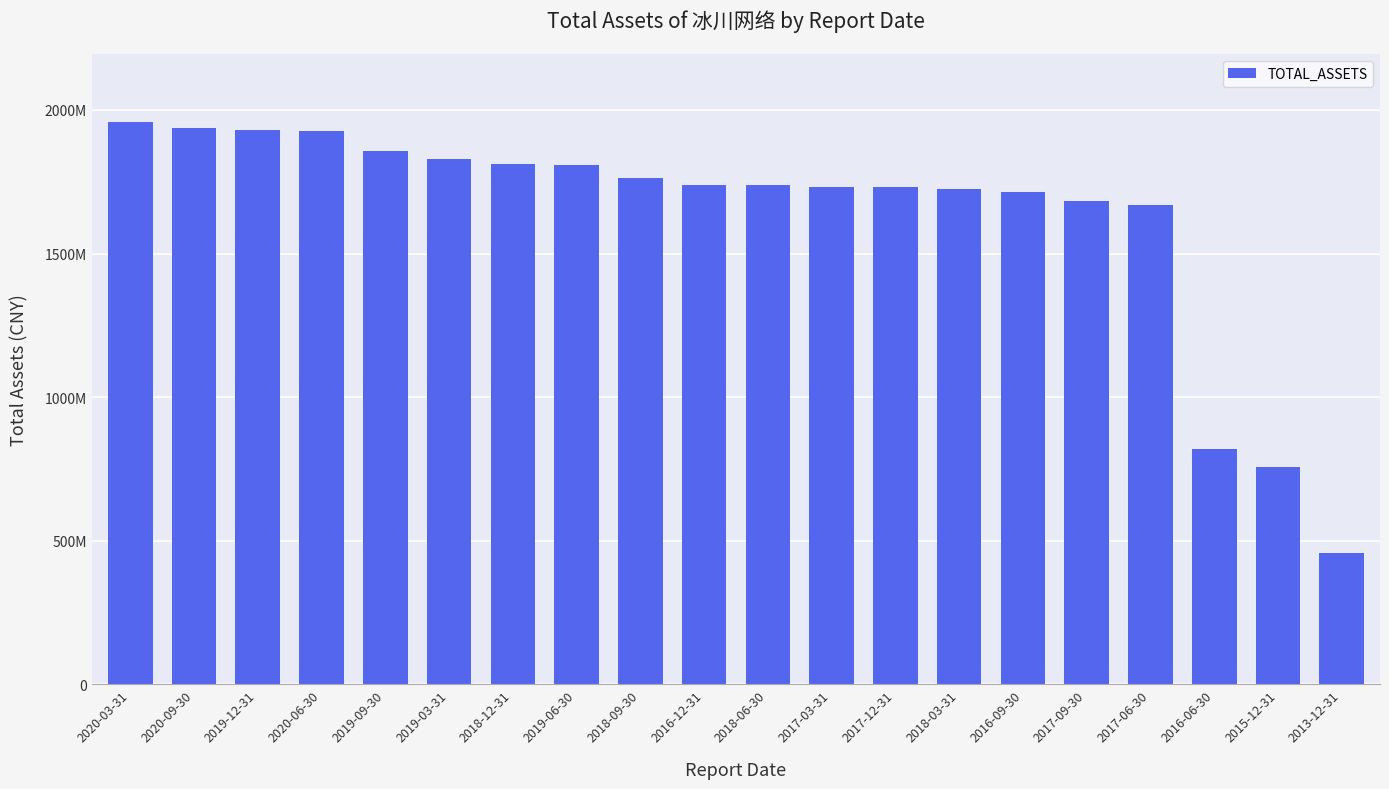

Is it true that the value at 2016-06-30 is 354224018.7?

False